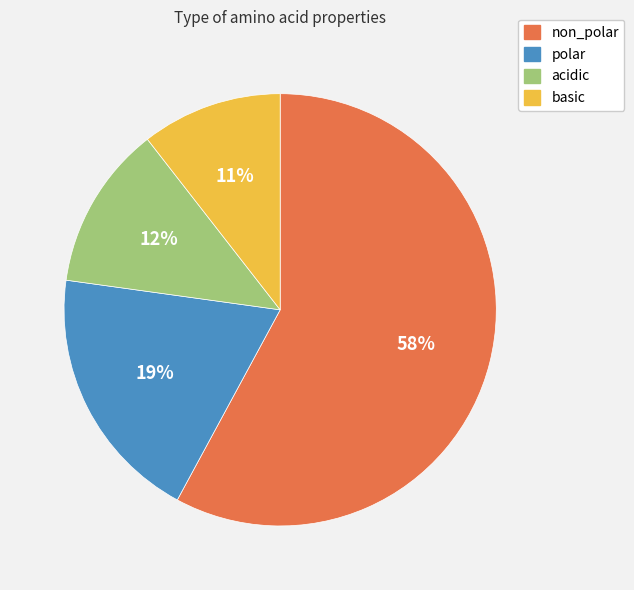

Count the number of slices in the pie.

4